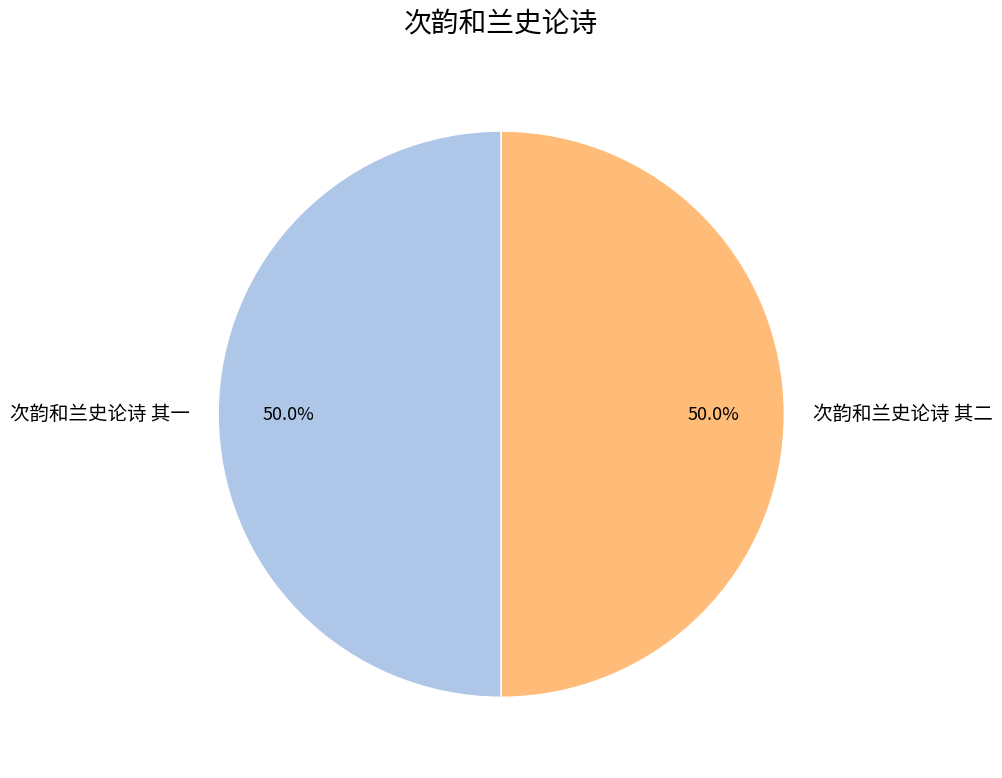

Count the number of slices in the pie.

2